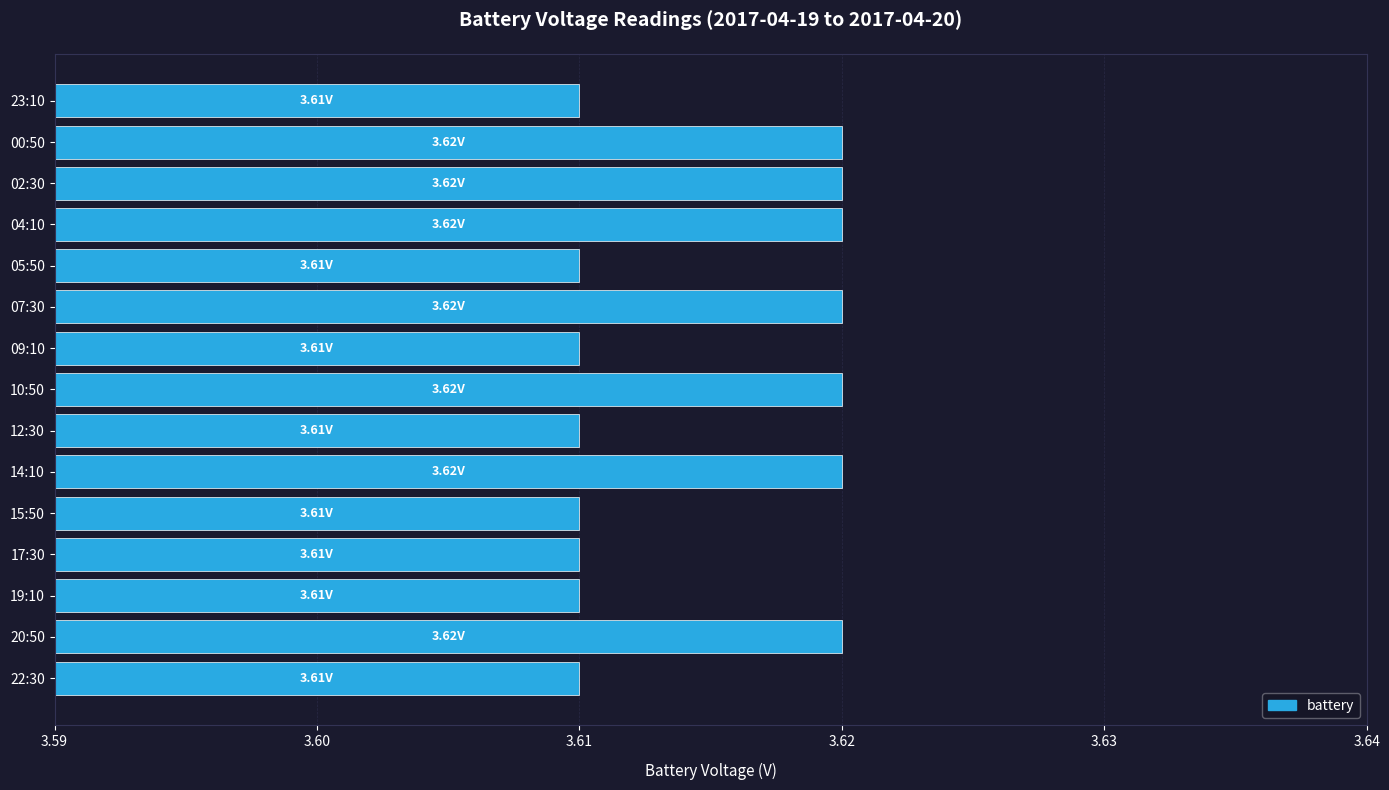

The chart shows a value of 0.0 at 04:10. True or false?

True